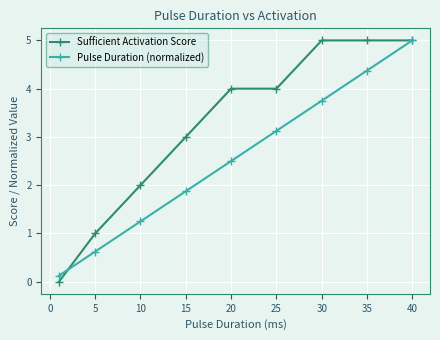

Does the chart have visible grid lines?

Yes